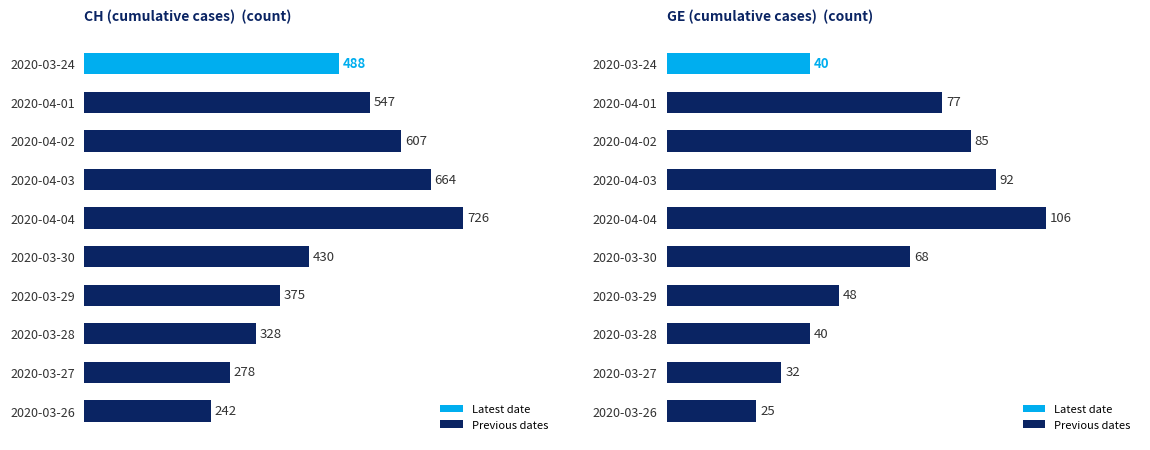

At how many categories does at least one series exceed 54?

10